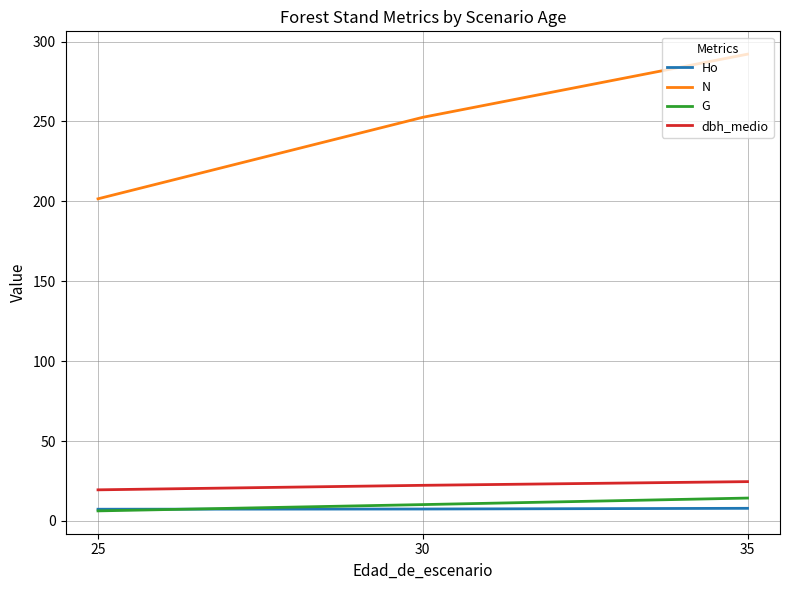

True or false: G has a value of 10.2 at 30.

True